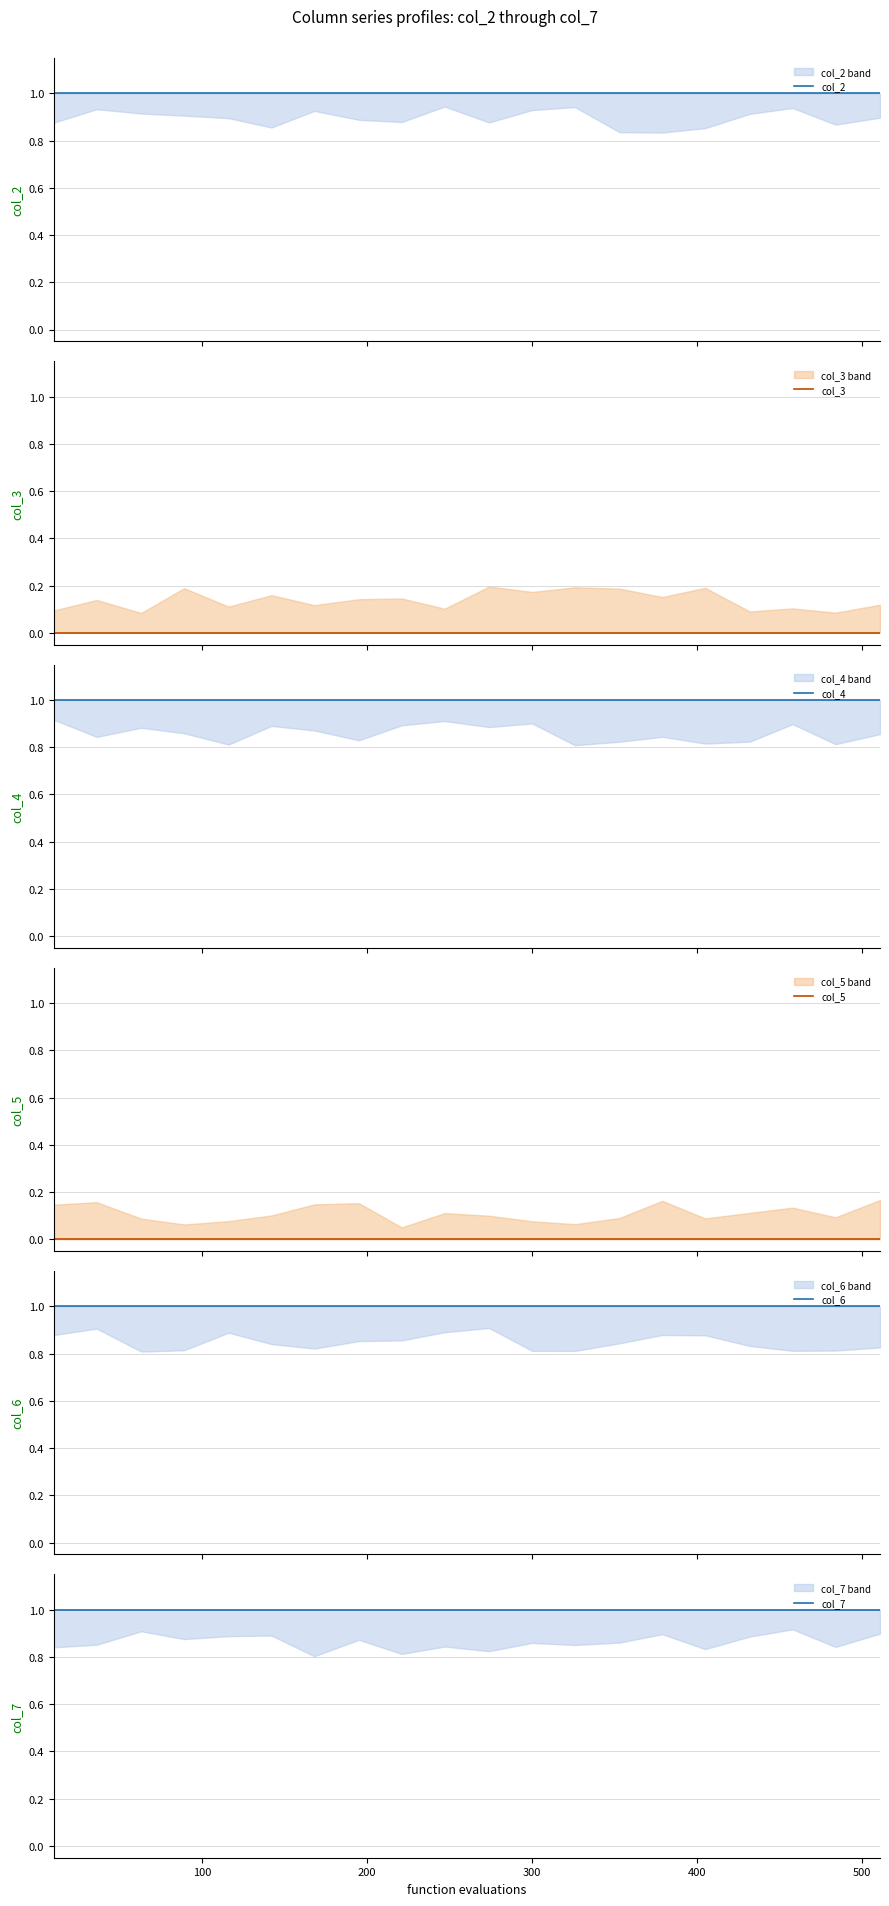

True or false: col_5 and col_4 intersect in this chart.

False